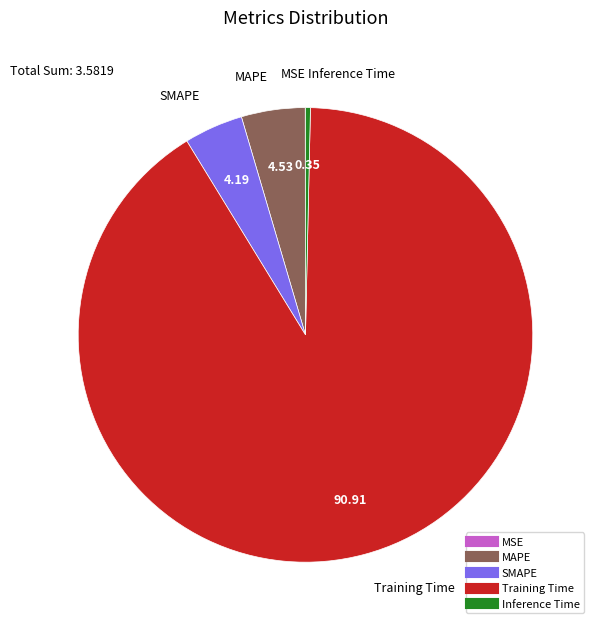

Is there any slice that represents more than half of the pie?

Yes